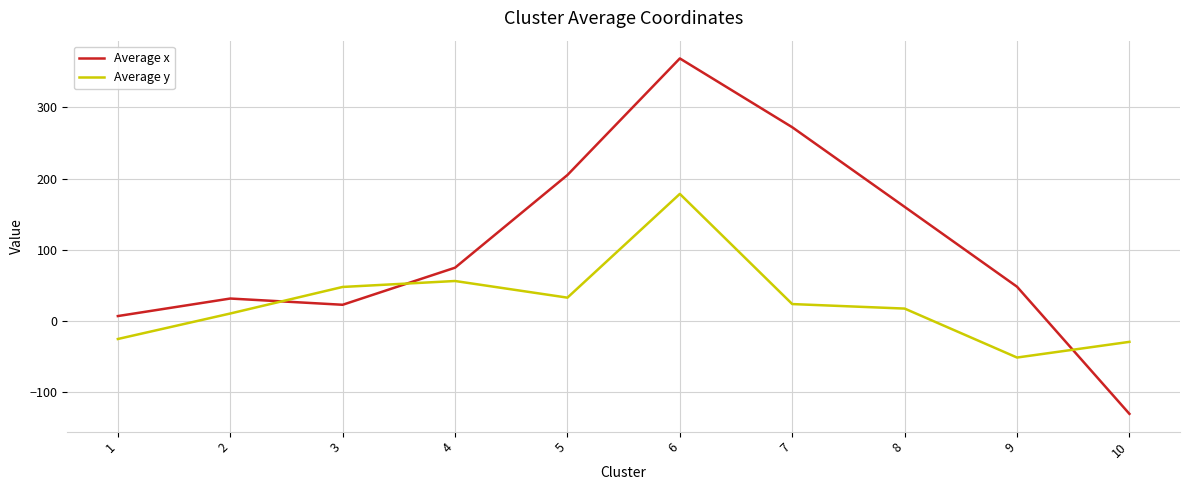

Rank the categories by Average x value from highest to lowest.

6, 7, 5, 8, 4, 9, 2, 3, 1, 10